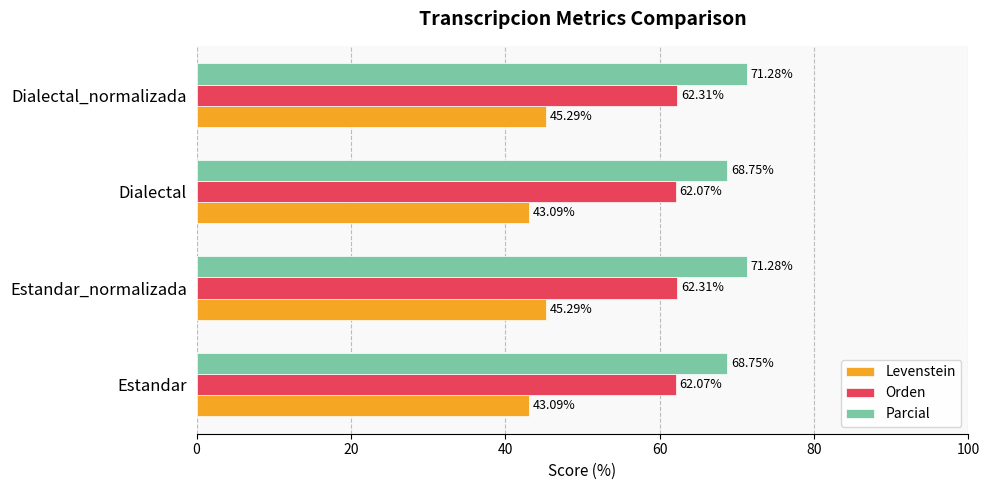

What is the sum of all Parcial values?

280.1